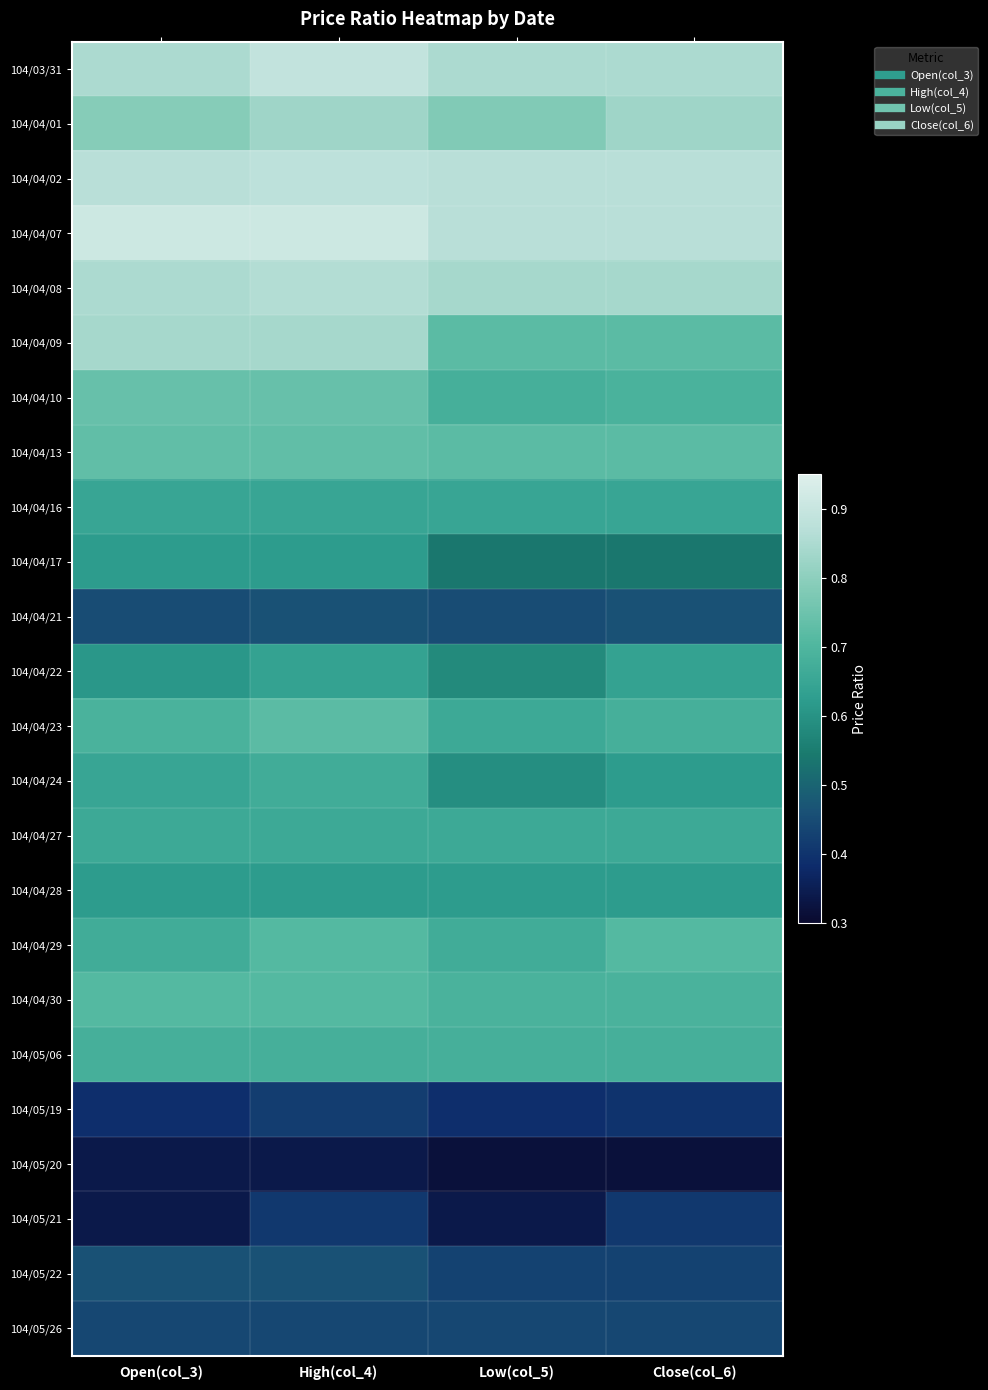

Reading right to left, extract all data points from this chart.

104/03/31: Close(col_6)=0.8	Low(col_5)=0.8	High(col_4)=0.9	Open(col_3)=0.8
104/04/01: Close(col_6)=0.8	Low(col_5)=0.8	High(col_4)=0.8	Open(col_3)=0.8
104/04/02: Close(col_6)=0.9	Low(col_5)=0.9	High(col_4)=0.9	Open(col_3)=0.9
104/04/07: Close(col_6)=0.9	Low(col_5)=0.9	High(col_4)=0.9	Open(col_3)=0.9
104/04/08: Close(col_6)=0.8	Low(col_5)=0.8	High(col_4)=0.9	Open(col_3)=0.8
104/04/09: Close(col_6)=0.7	Low(col_5)=0.7	High(col_4)=0.8	Open(col_3)=0.8
104/04/10: Close(col_6)=0.7	Low(col_5)=0.7	High(col_4)=0.7	Open(col_3)=0.7
104/04/13: Close(col_6)=0.7	Low(col_5)=0.7	High(col_4)=0.7	Open(col_3)=0.7
104/04/16: Close(col_6)=0.7	Low(col_5)=0.7	High(col_4)=0.7	Open(col_3)=0.7
104/04/17: Close(col_6)=0.5	Low(col_5)=0.5	High(col_4)=0.6	Open(col_3)=0.6
104/04/21: Close(col_6)=0.5	Low(col_5)=0.5	High(col_4)=0.5	Open(col_3)=0.5
104/04/22: Close(col_6)=0.6	Low(col_5)=0.6	High(col_4)=0.6	Open(col_3)=0.6
104/04/23: Close(col_6)=0.7	Low(col_5)=0.7	High(col_4)=0.7	Open(col_3)=0.7
104/04/24: Close(col_6)=0.6	Low(col_5)=0.6	High(col_4)=0.7	Open(col_3)=0.7
104/04/27: Close(col_6)=0.7	Low(col_5)=0.7	High(col_4)=0.7	Open(col_3)=0.7
104/04/28: Close(col_6)=0.6	Low(col_5)=0.6	High(col_4)=0.6	Open(col_3)=0.6
104/04/29: Close(col_6)=0.7	Low(col_5)=0.7	High(col_4)=0.7	Open(col_3)=0.7
104/04/30: Close(col_6)=0.7	Low(col_5)=0.7	High(col_4)=0.7	Open(col_3)=0.7
104/05/06: Close(col_6)=0.7	Low(col_5)=0.7	High(col_4)=0.7	Open(col_3)=0.7
104/05/19: Close(col_6)=0.4	Low(col_5)=0.4	High(col_4)=0.4	Open(col_3)=0.4
104/05/20: Close(col_6)=0.3	Low(col_5)=0.3	High(col_4)=0.3	Open(col_3)=0.3
104/05/21: Close(col_6)=0.4	Low(col_5)=0.3	High(col_4)=0.4	Open(col_3)=0.3
104/05/22: Close(col_6)=0.4	Low(col_5)=0.4	High(col_4)=0.5	Open(col_3)=0.5
104/05/26: Close(col_6)=0.4	Low(col_5)=0.4	High(col_4)=0.4	Open(col_3)=0.4